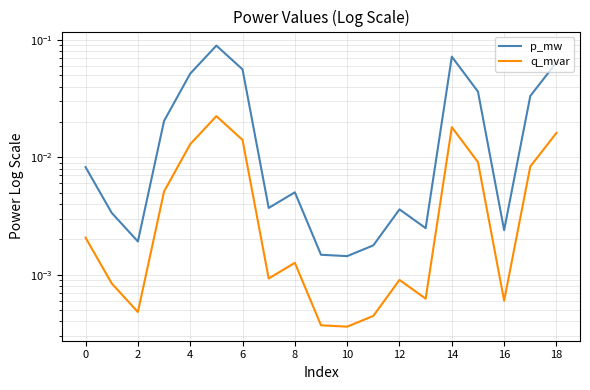

Which series changed the most between 8 and 14?

p_mw